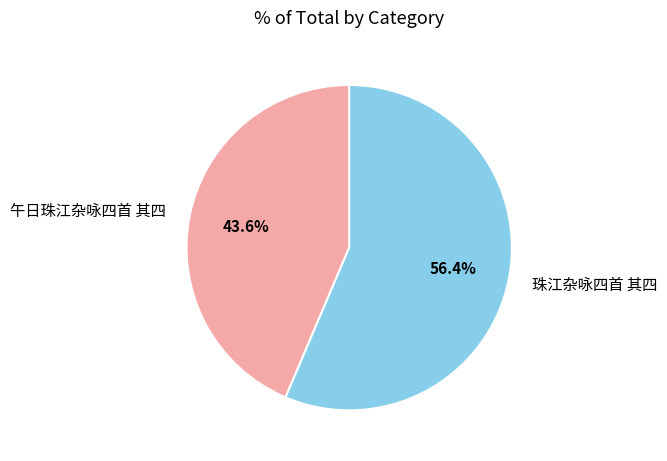

Between 午日珠江杂咏四首 其四 and 珠江杂咏四首 其四, which is larger?

珠江杂咏四首 其四